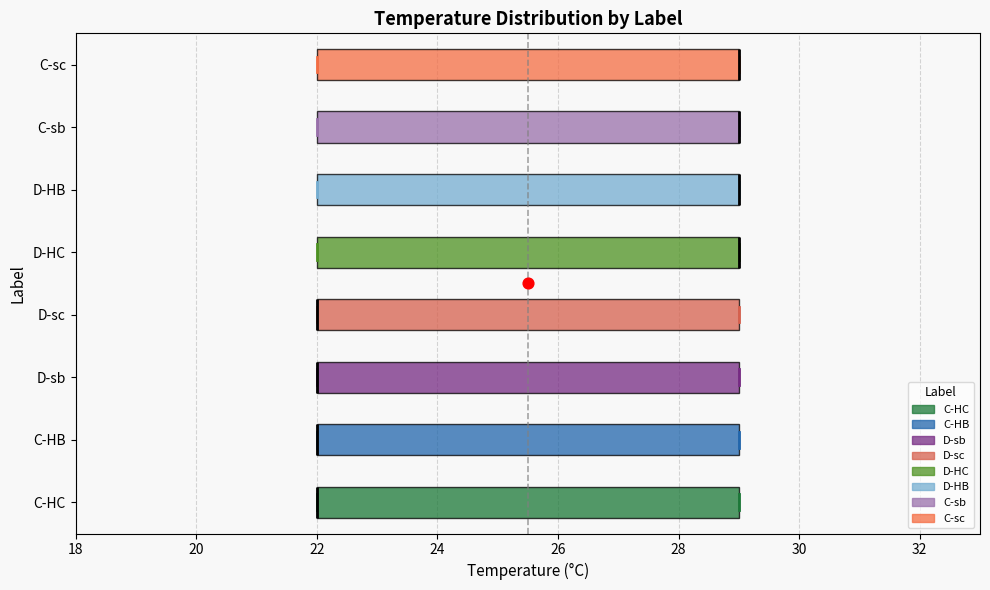

Where is the right edge of the box for D-sb on the x-axis? The values are not printed on the chart, so give them approximately, as read against the axis.

29